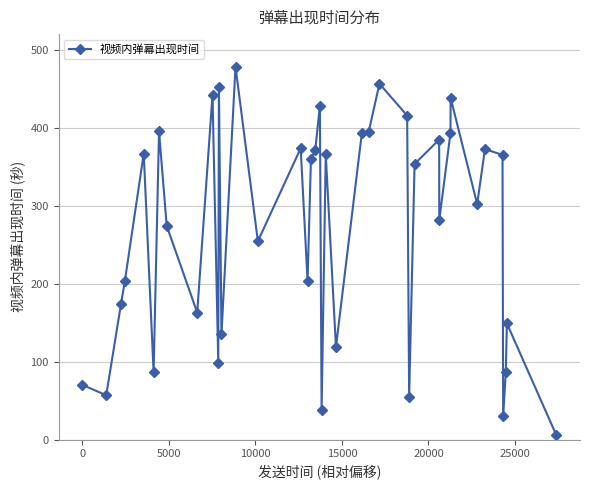

True or false: the data has more than 1 interior local peaks.

True